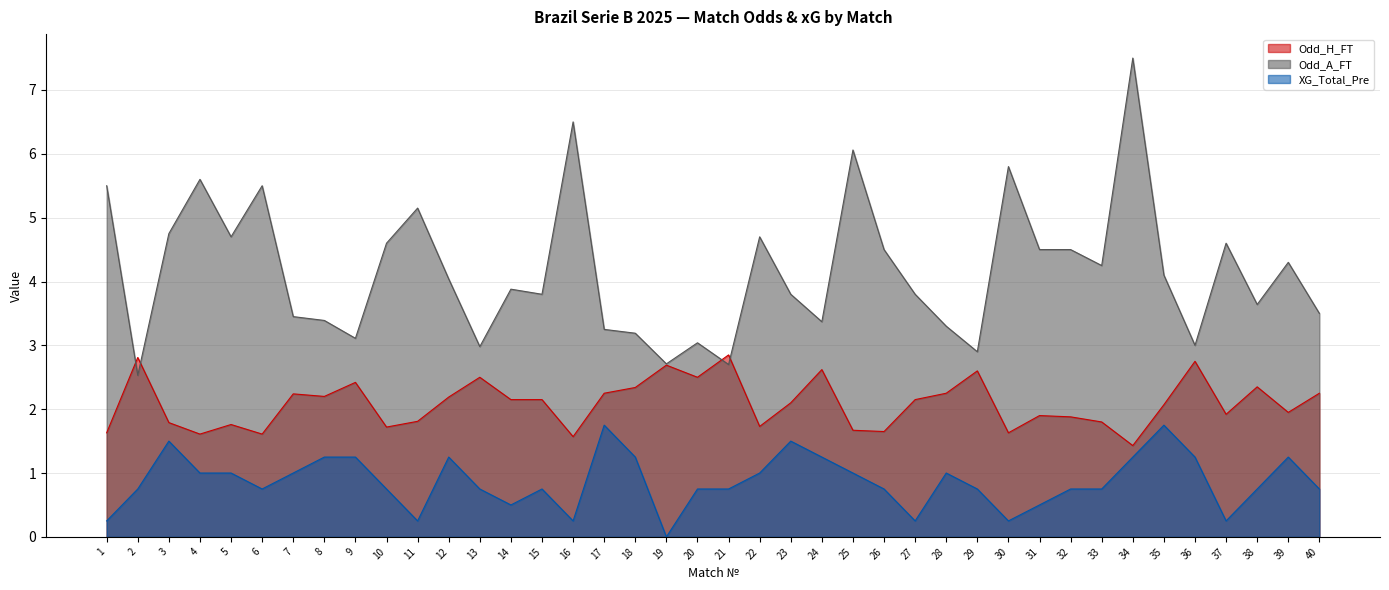

List the series in order of their overall mean, highest first.

Odd_A_FT, Odd_H_FT, XG_Total_Pre